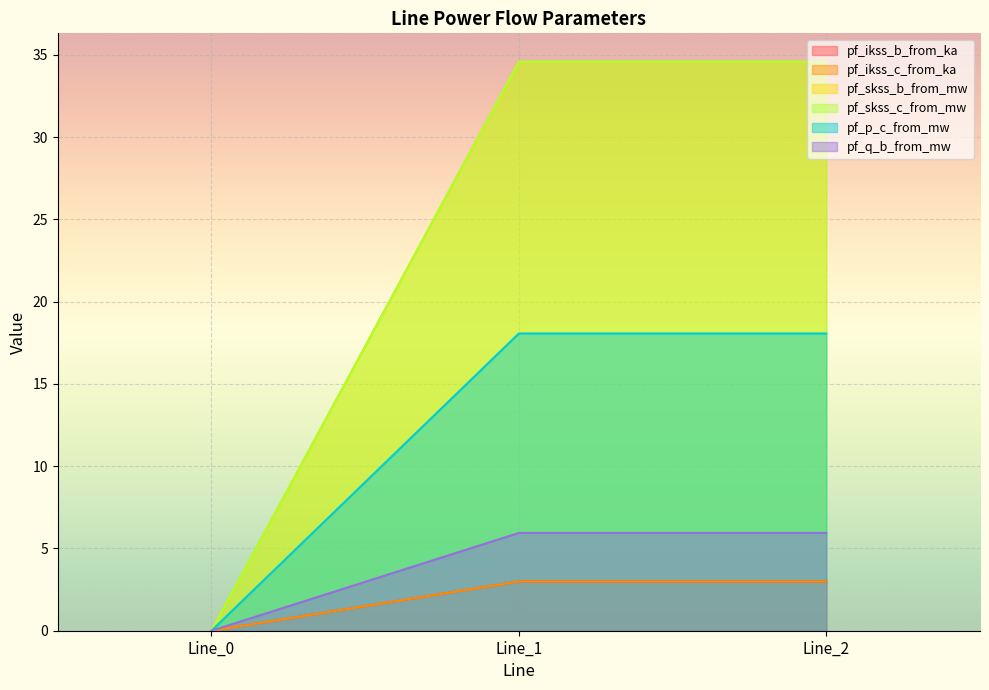

How many lines are shown in the chart?

6